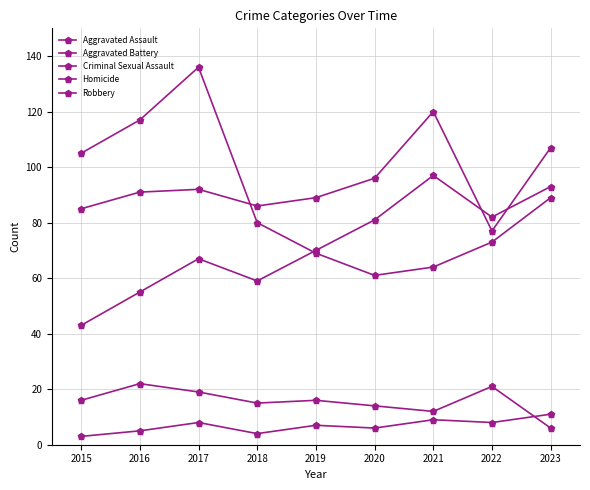

How many distinct data groups are displayed?

5